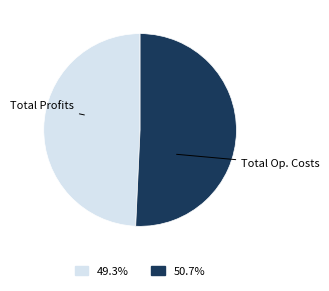

Is there a majority slice in this chart?

Yes